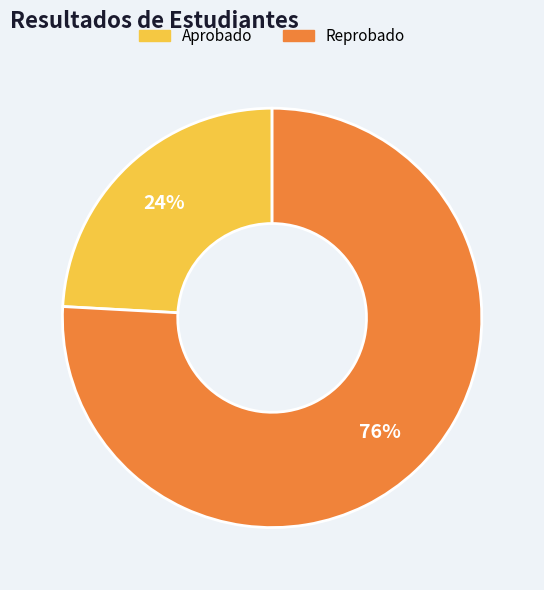

To the nearest percent, what is the difference between the Aprobado and Reprobado slice percentages?

52%